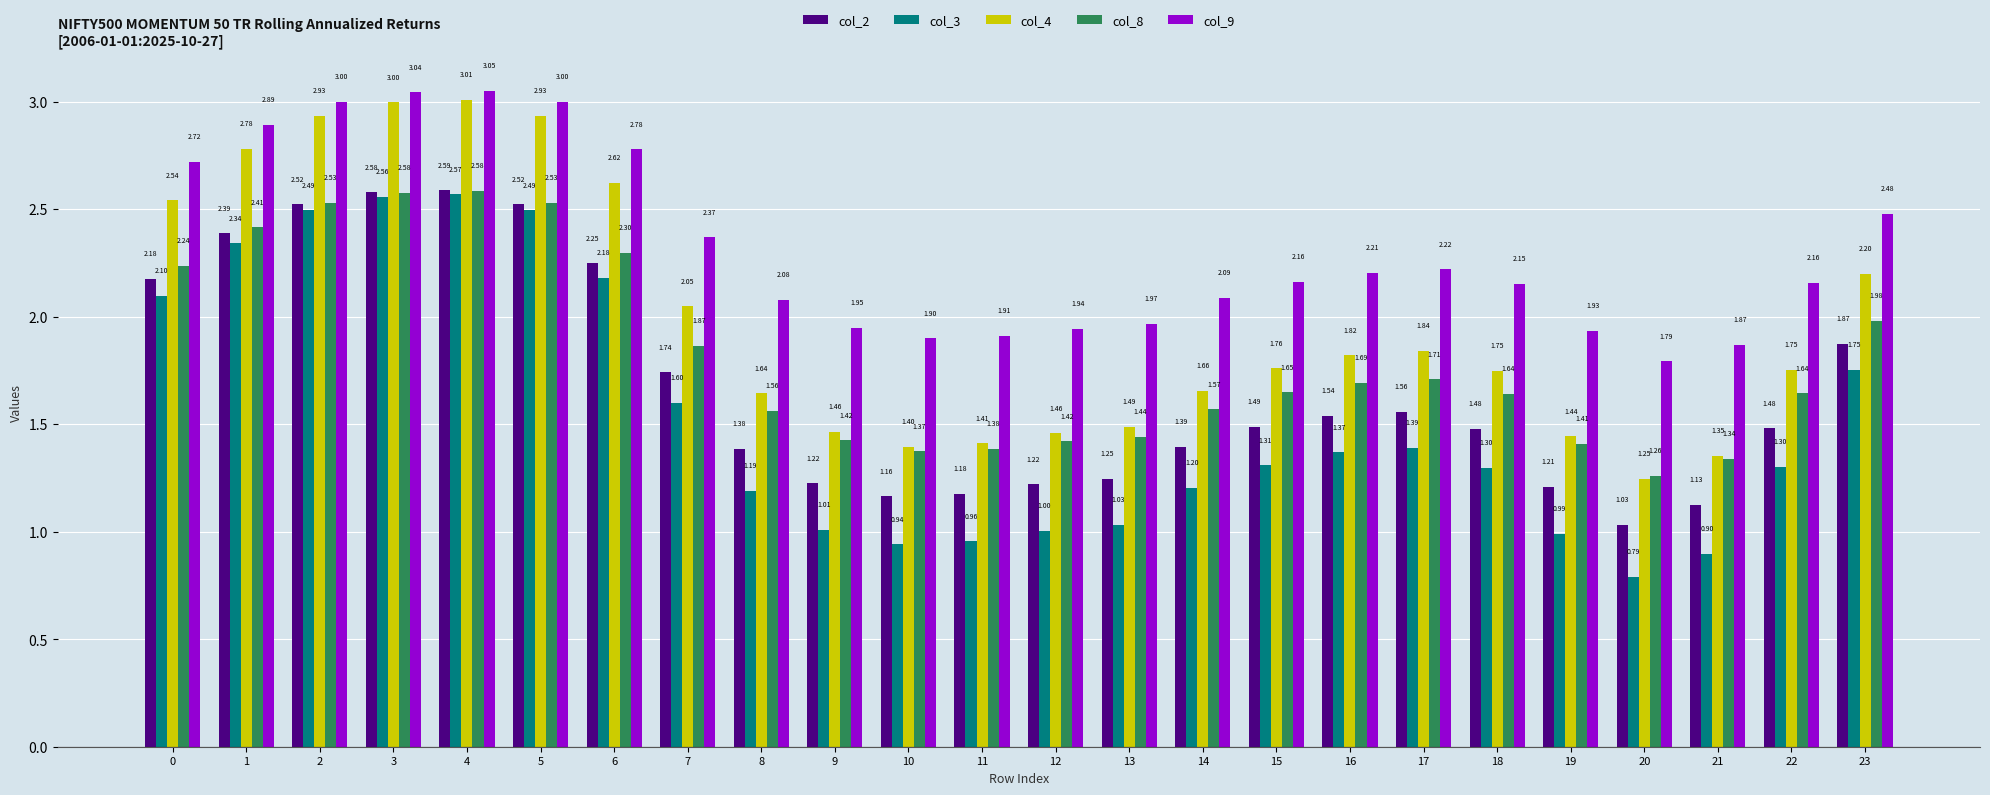

Which category has the lowest value across all series?

20